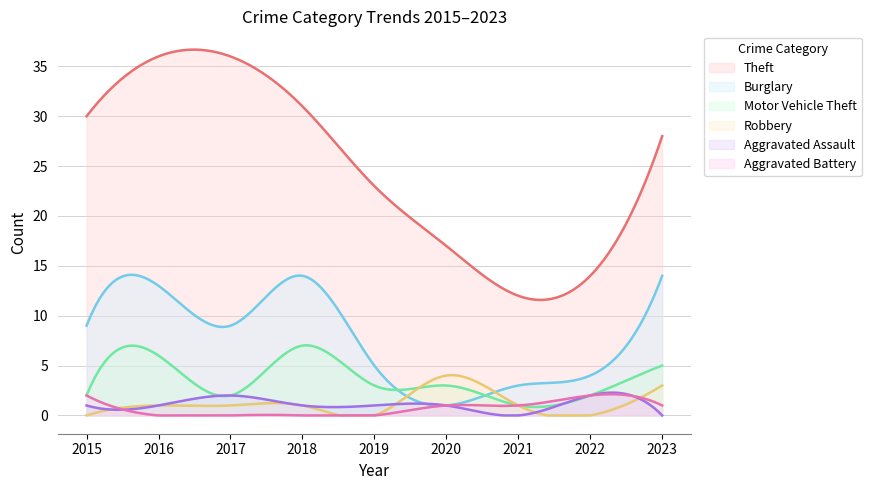

How many interior local valleys does the Robbery series have?

2